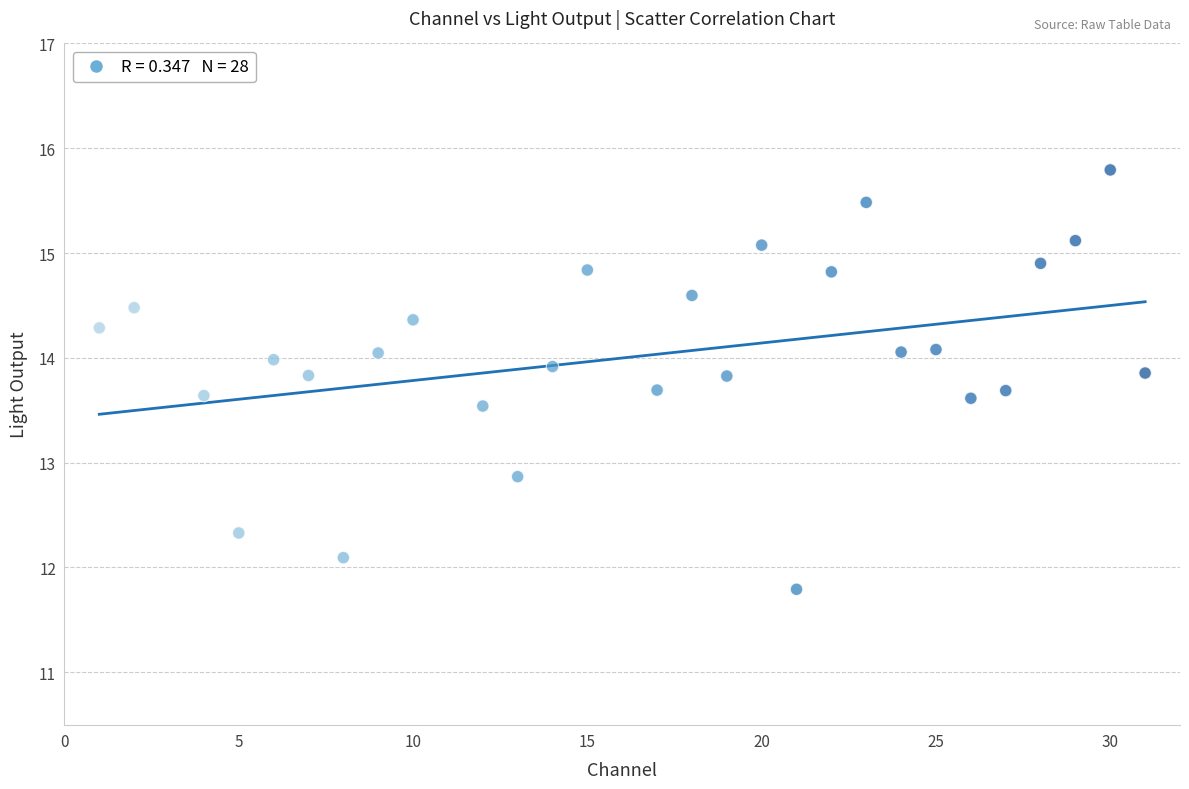

What Y value in the scatter plot is closest to 13?

12.9